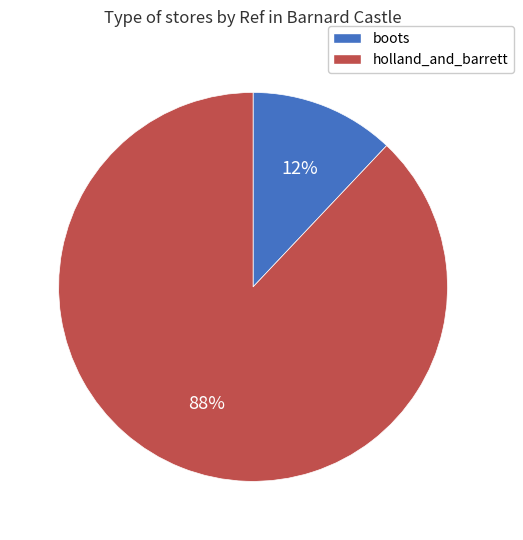

To the nearest percent, what is the difference between the boots and holland_and_barrett slice percentages?

76%